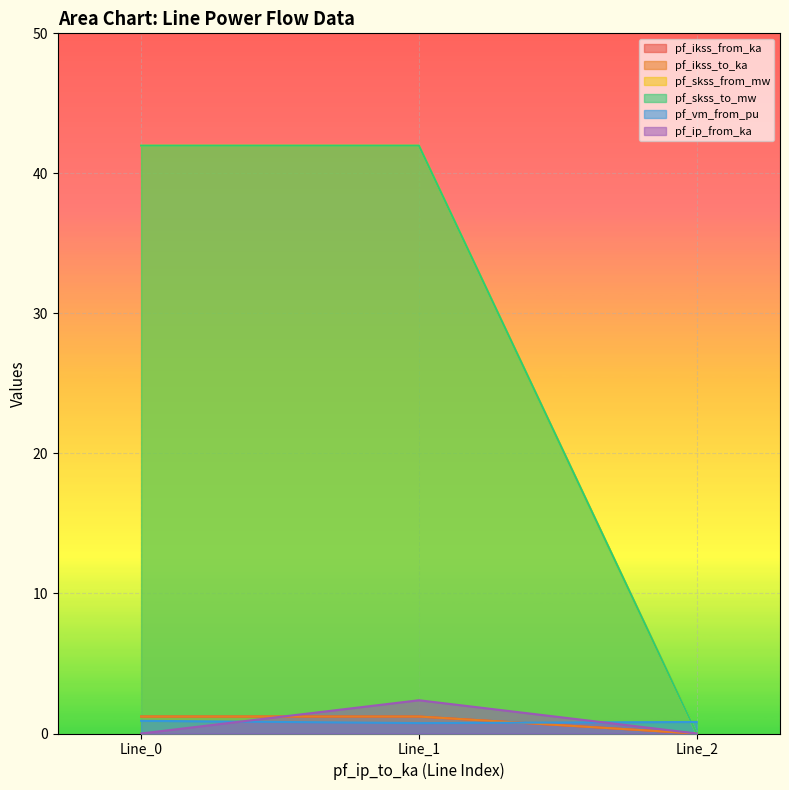

How many lines are shown in the chart?

6